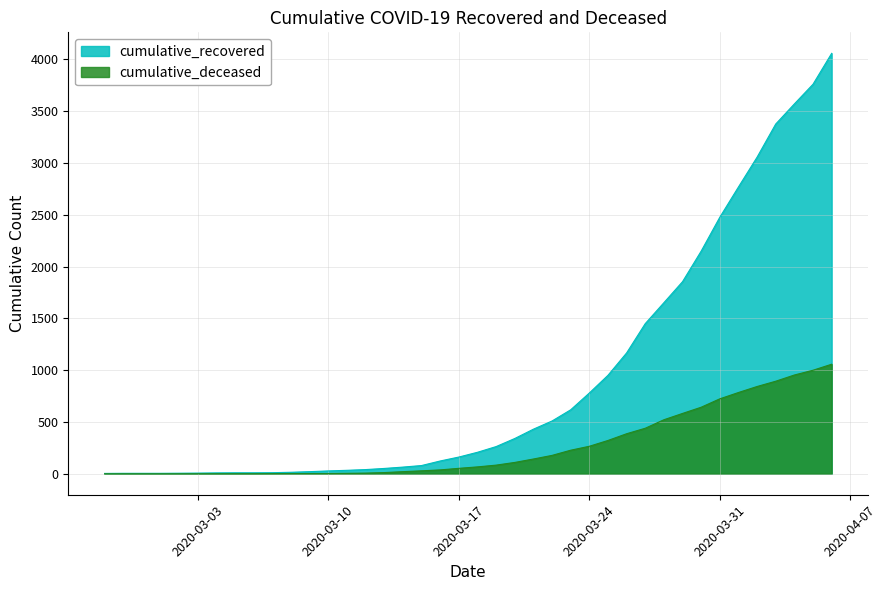

What is the sum of all cumulative_recovered values?

36101